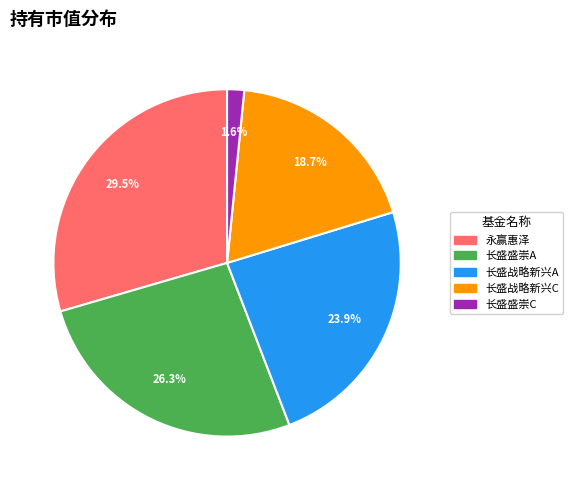

Is there a majority slice in this chart?

No